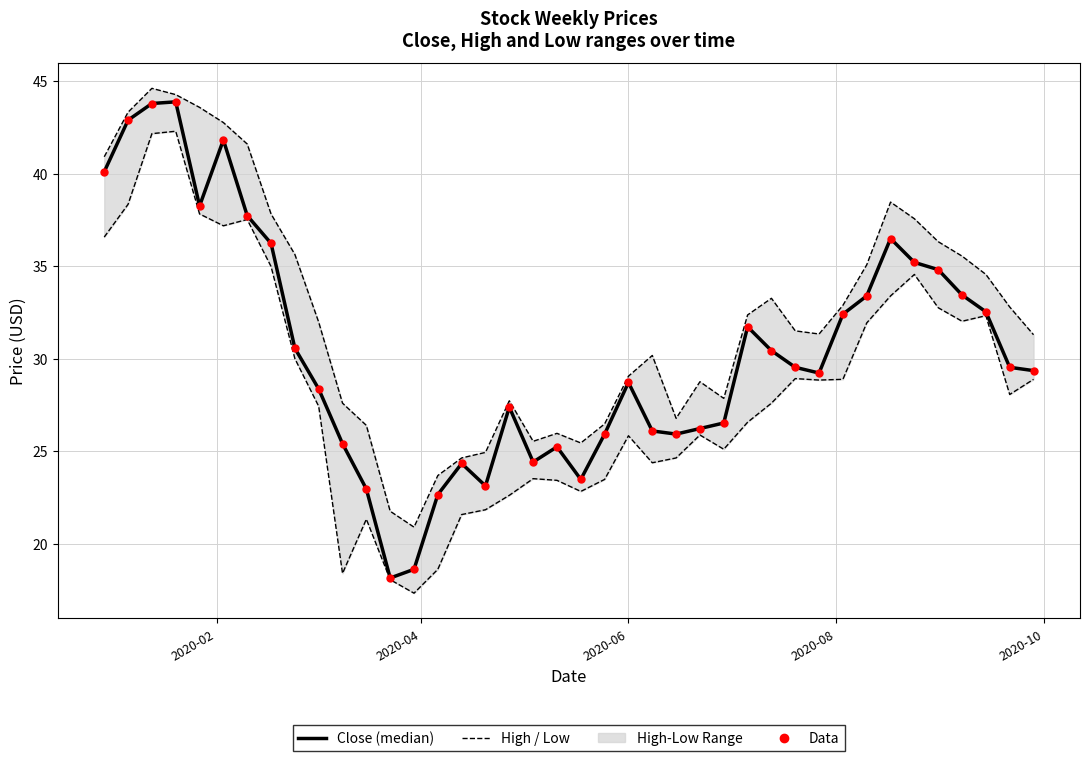

At how many categories does at least one series exceed 35?

14